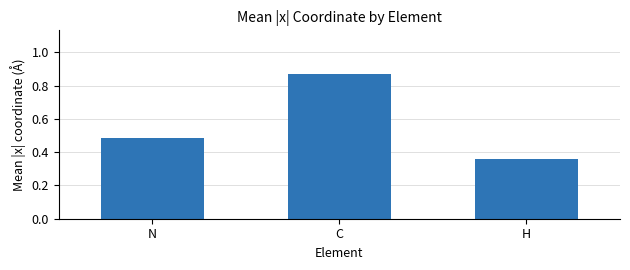

What position from the left is C?

2